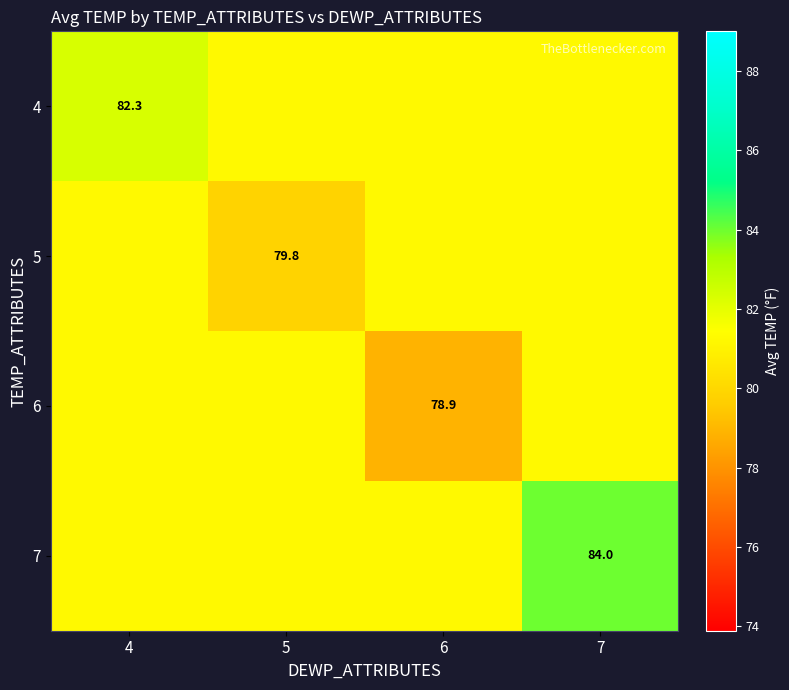

Between 5 and 6, which is larger?

5